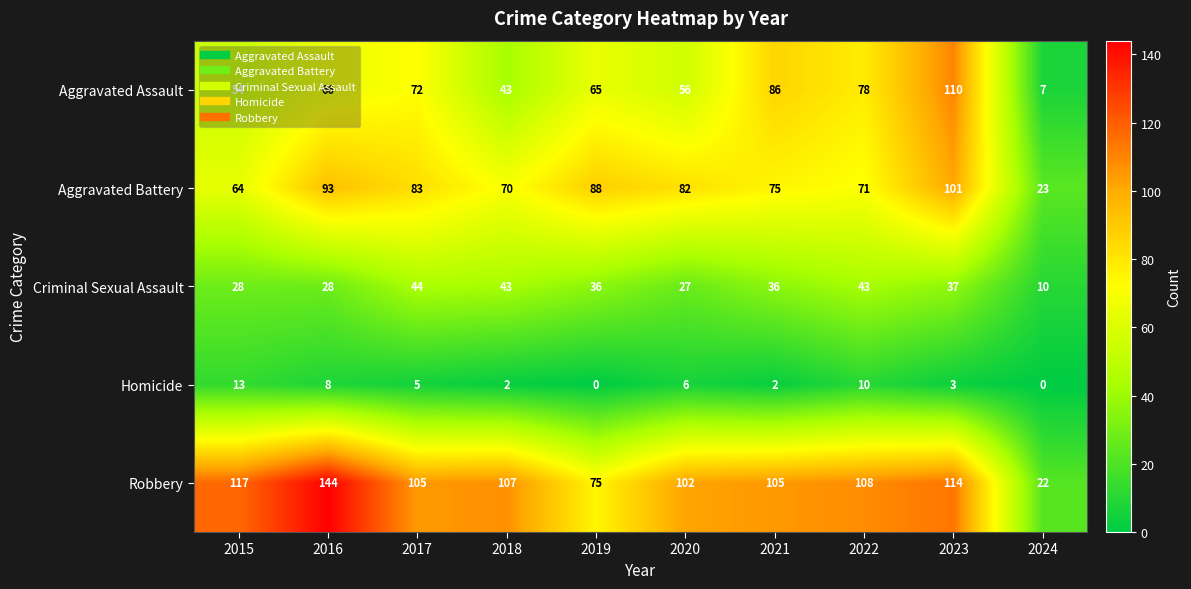

At which category is the sum across all series the highest?

2023